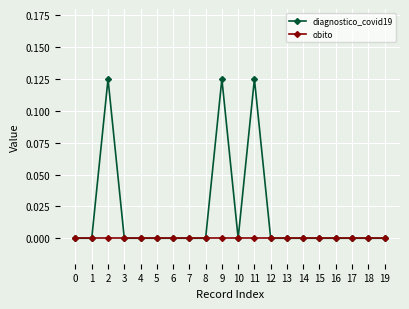

Rank the series by their maximum value, from highest to lowest.

diagnostico_covid19, obito